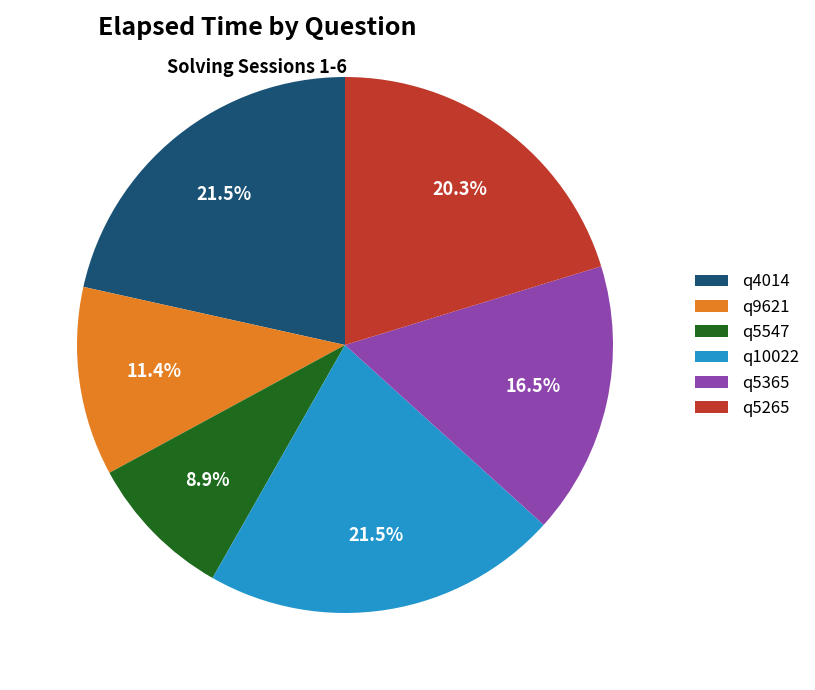

Is the sum of q5265 and q4014 greater than half?

No